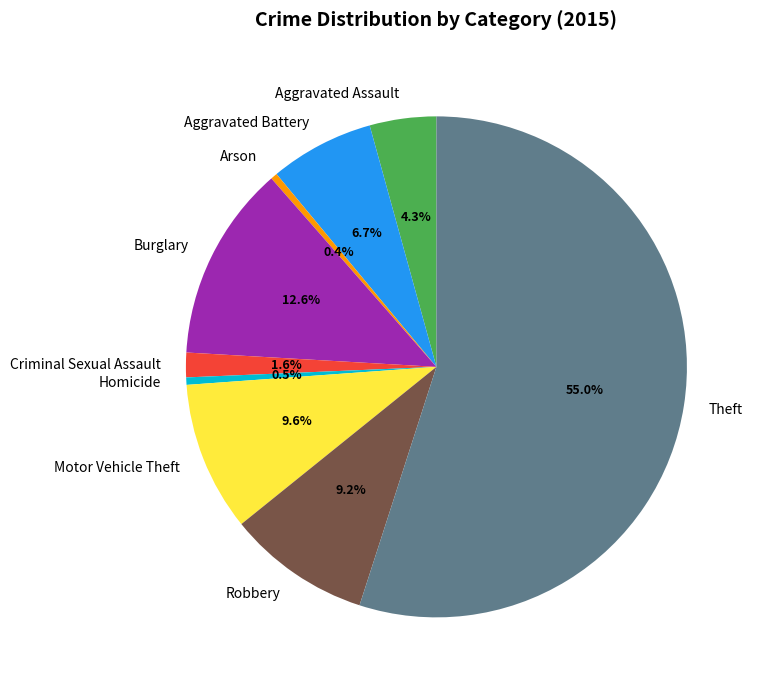

What is the ratio of the value at Motor Vehicle Theft to the value at Burglary?

0.8